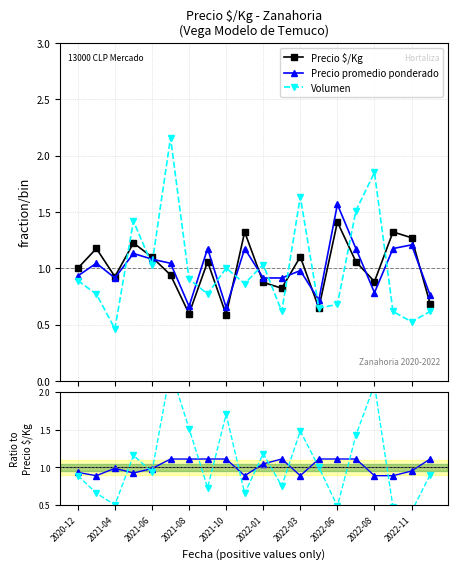

Rank the series by their average value, from lowest to highest.

Precio $/Kg, Precio promedio ponderado, Volumen